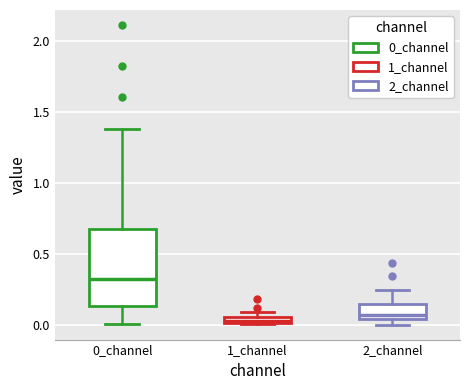

Comparing the boxes themselves (not the whiskers), which one is the tallest?

0_channel